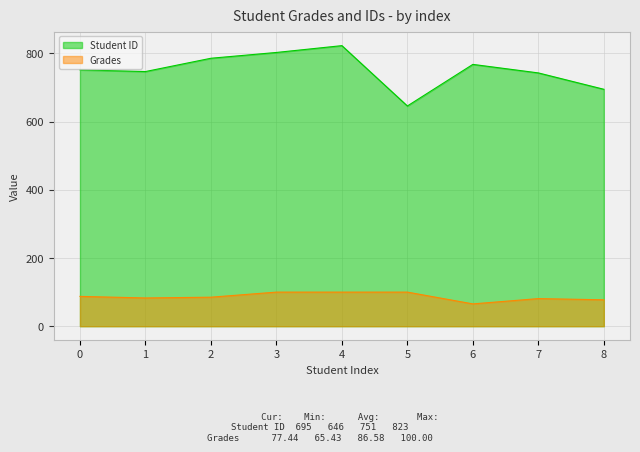

Where is the first local maximum for Grades?

7